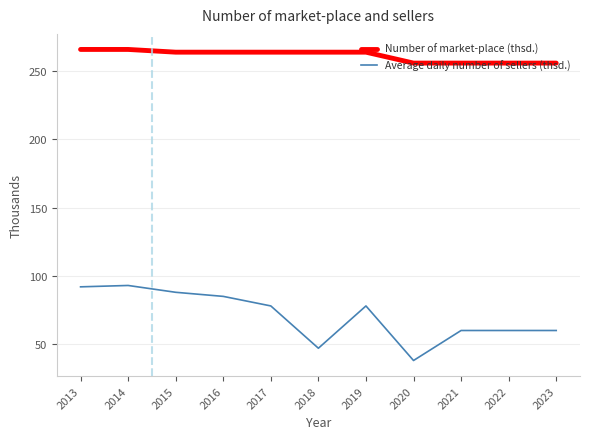

Which series has the largest range (max minus min)?

Average daily number of sellers (thsd.)